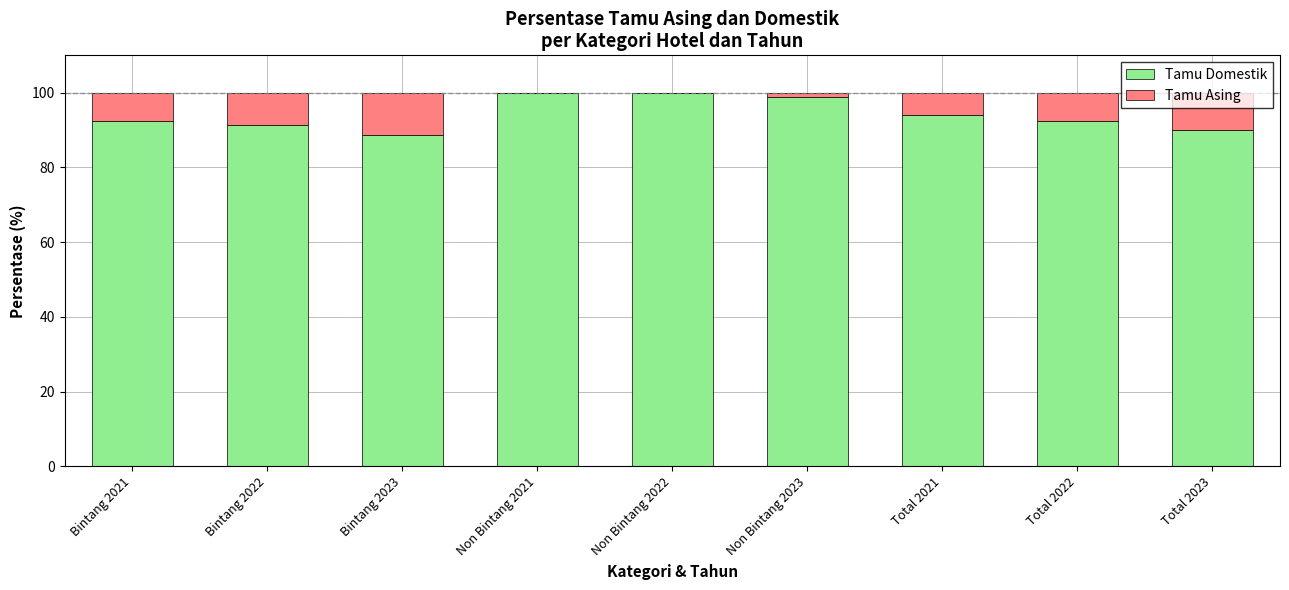

How many distinct data groups are displayed?

2